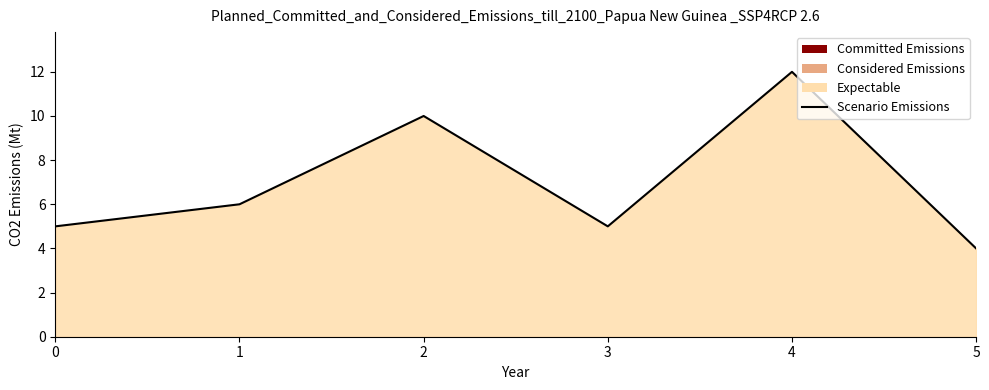

List the labels in order of value, smallest first.

5, 0, 3, 1, 2, 4